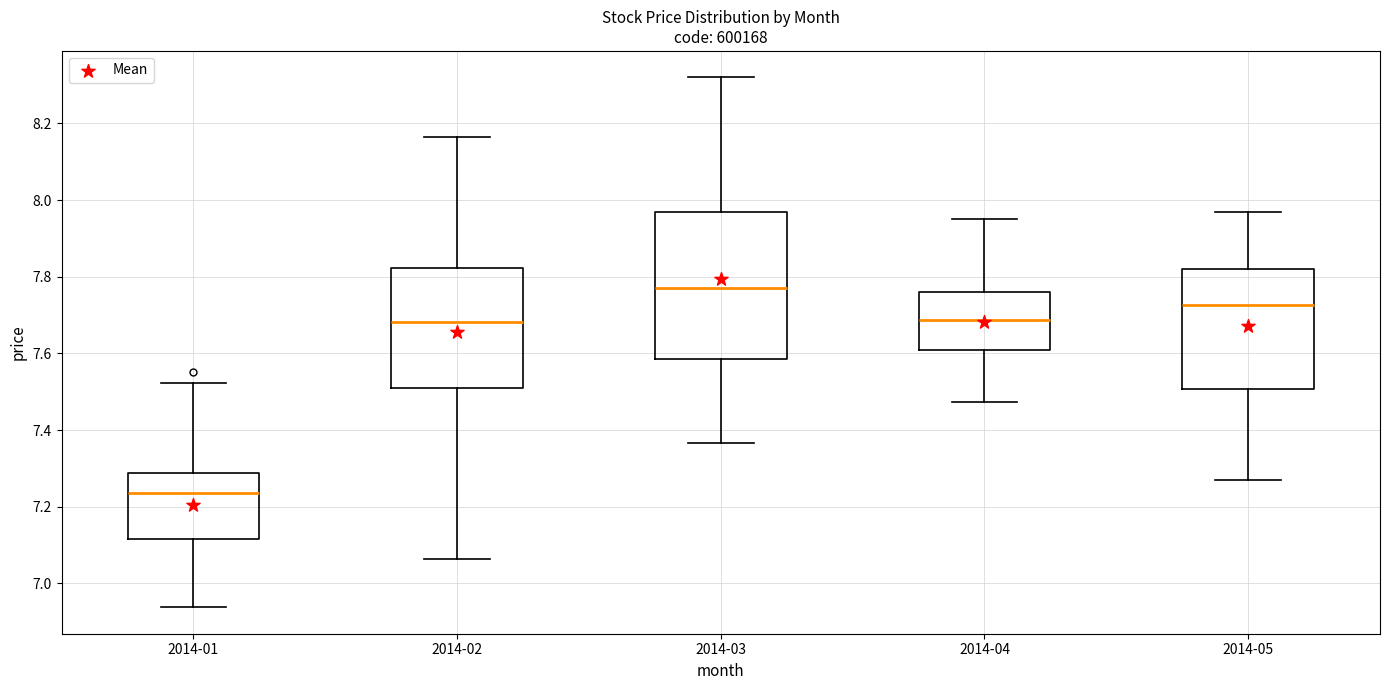

Which box has the lowest median line?

2014-01